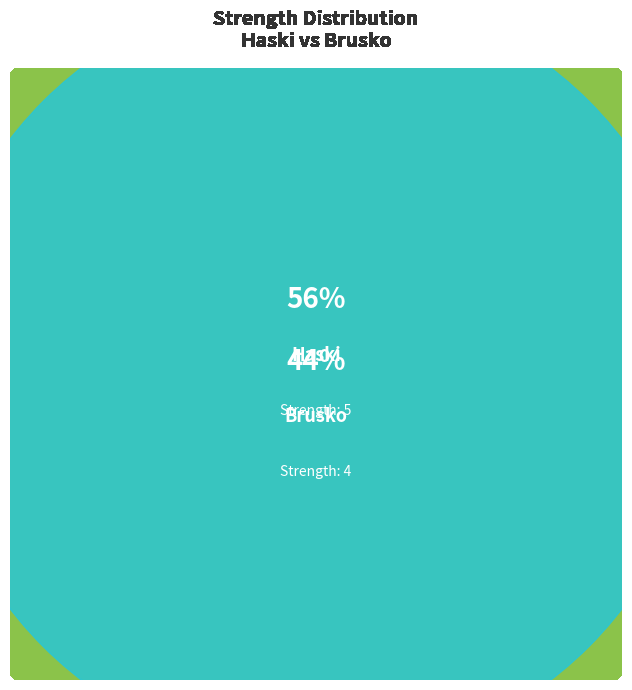

How many slices are in this pie chart?

2